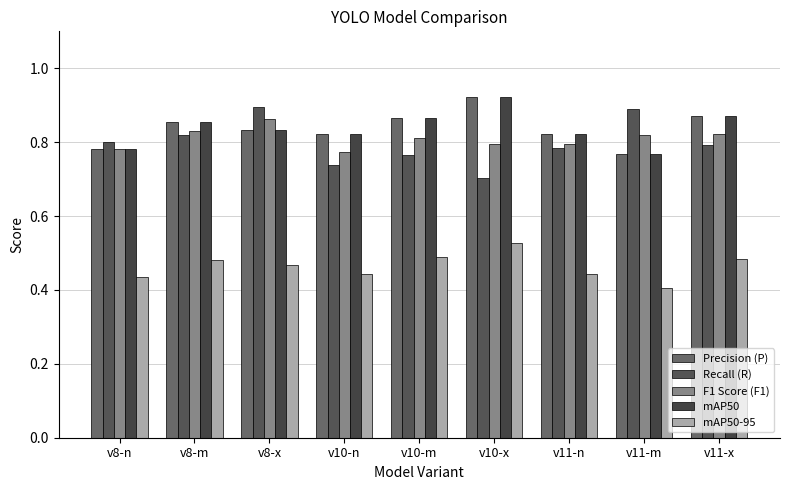

Count the Recall (R) values in the range 0 to 1.

9